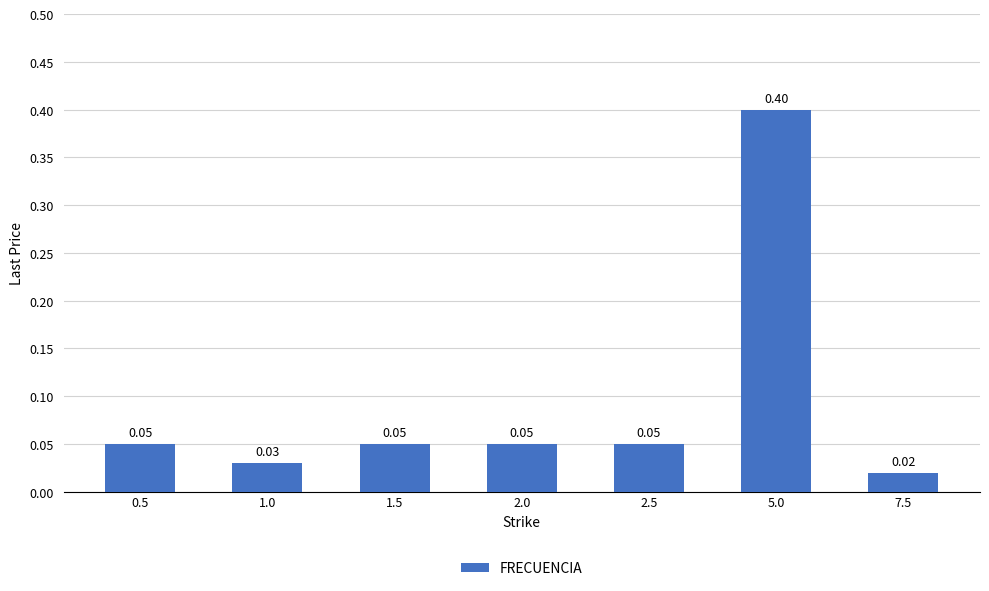

How many bars are there in total?

7